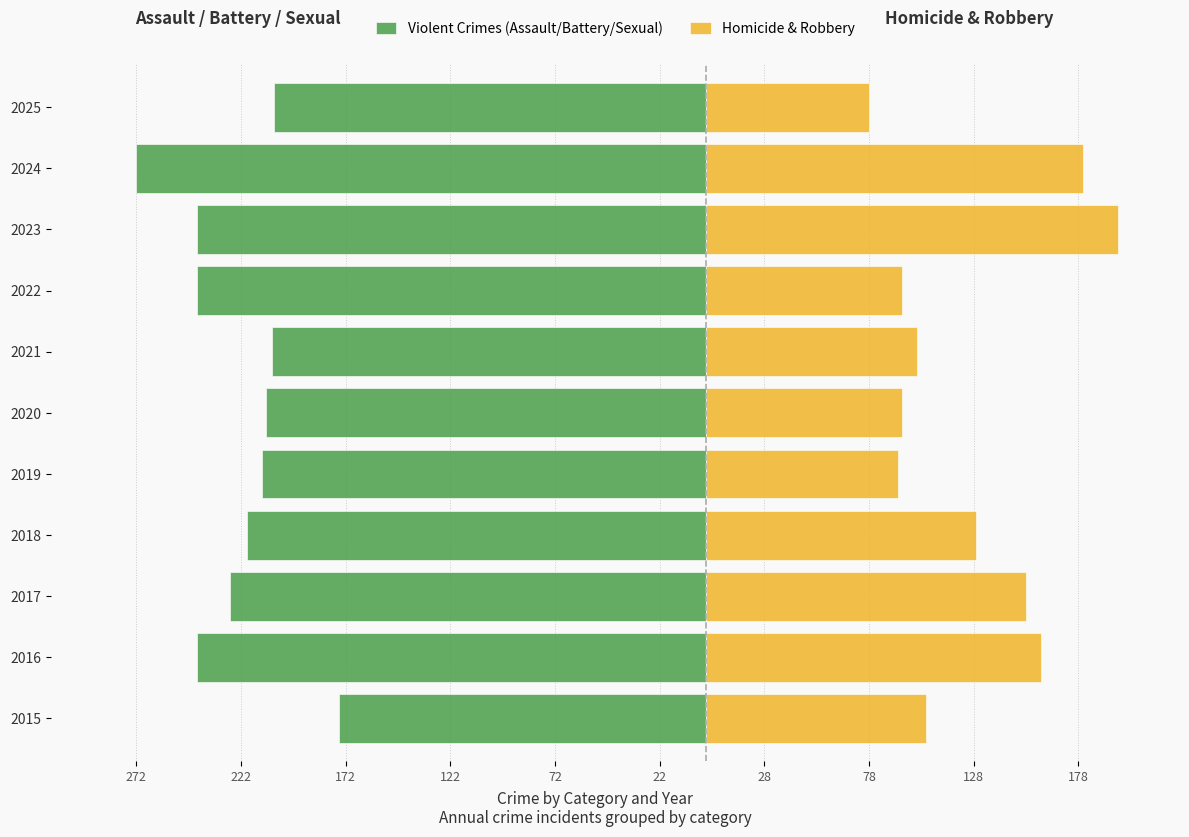

Reading right to left, transcribe all the data shown in this chart.

Violent Crimes (Assault/Battery/Sexual): -206	-272	-243	-243	-207	-210	-212	-219	-227	-243	-175
Homicide & Robbery: 78	180	197	94	101	94	92	129	153	160	105